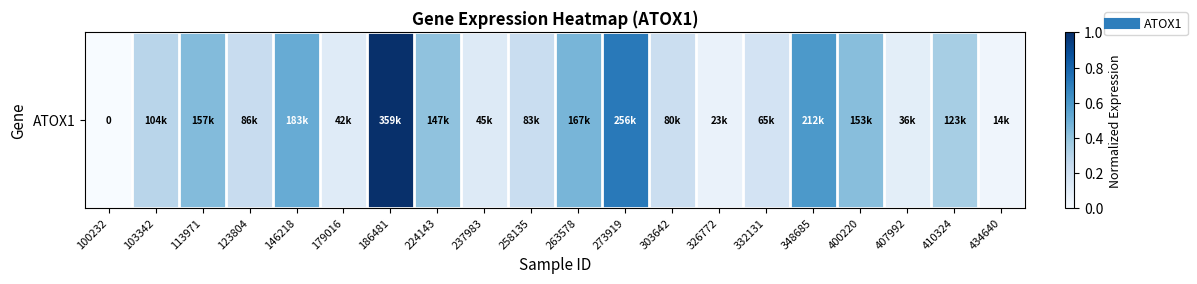

What is the maximum value shown in the chart?

1.0